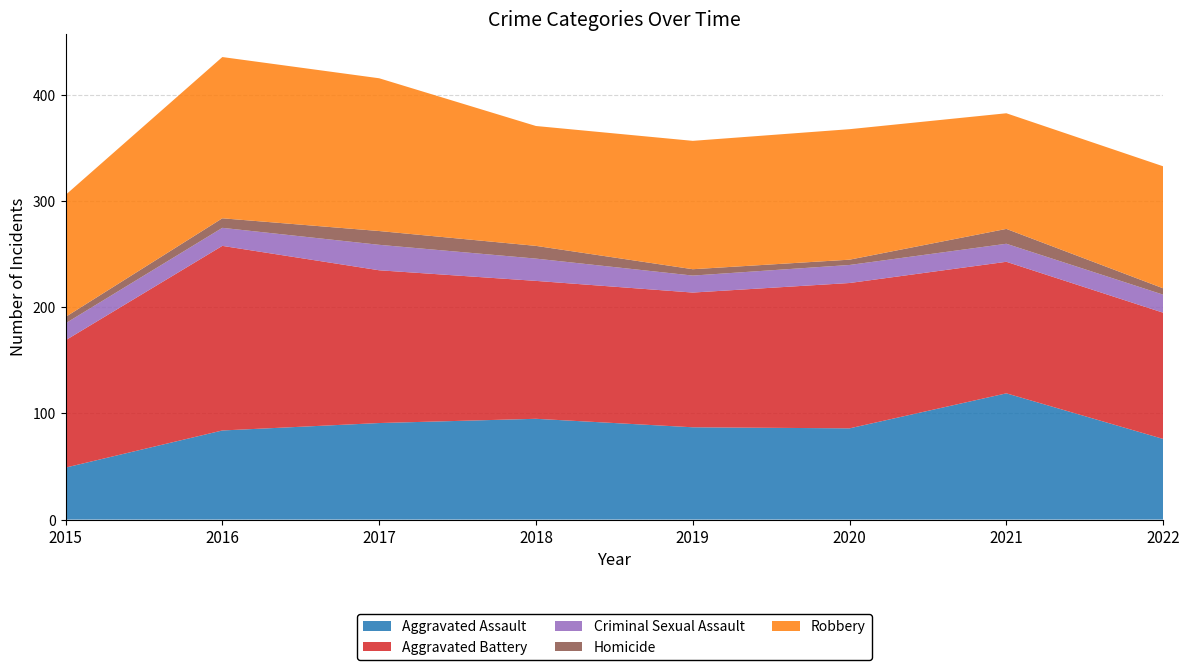

Reading left to right, transcribe all the data shown in this chart.

Aggravated Assault: 49	84	91	95	87	86	119	76
Aggravated Battery: 120	174	144	130	127	137	124	119
Criminal Sexual Assault: 16	17	24	21	16	17	17	17
Homicide: 6	9	13	12	6	5	14	6
Robbery: 115	152	144	113	121	123	109	115